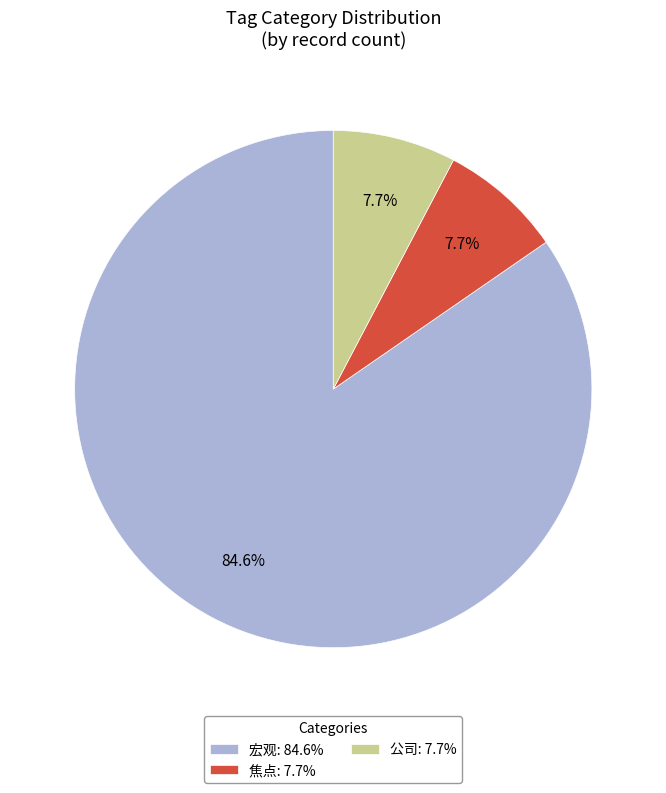

What is the ratio of the value at 公司: 7.7% to the value at 焦点: 7.7%?

1.0